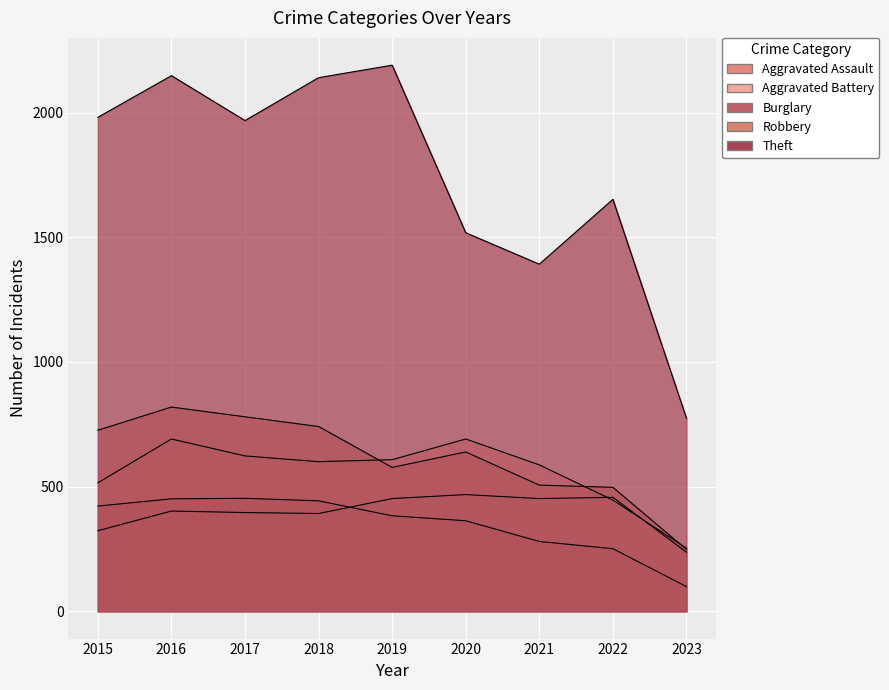

Which has a higher value, 2018 or 2017?

2017